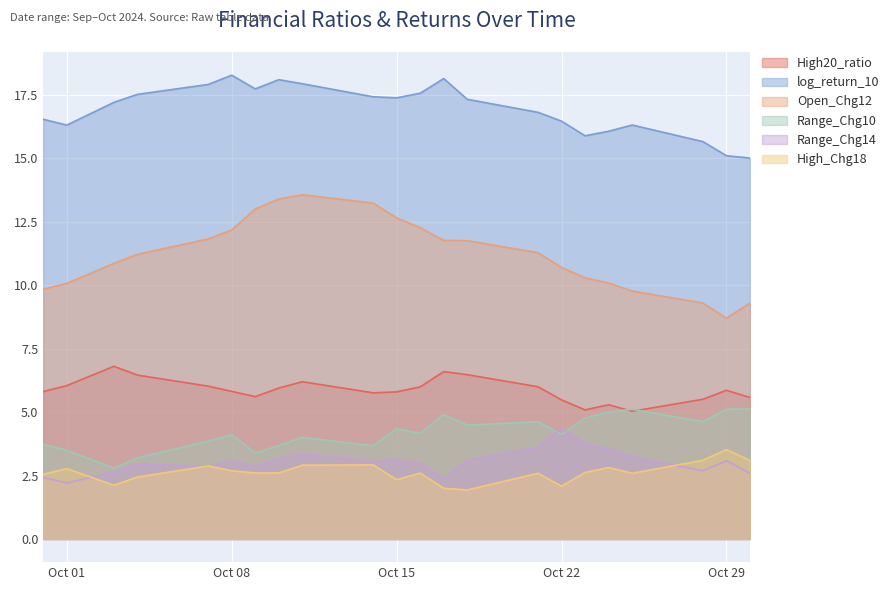

How many lines are shown in the chart?

6